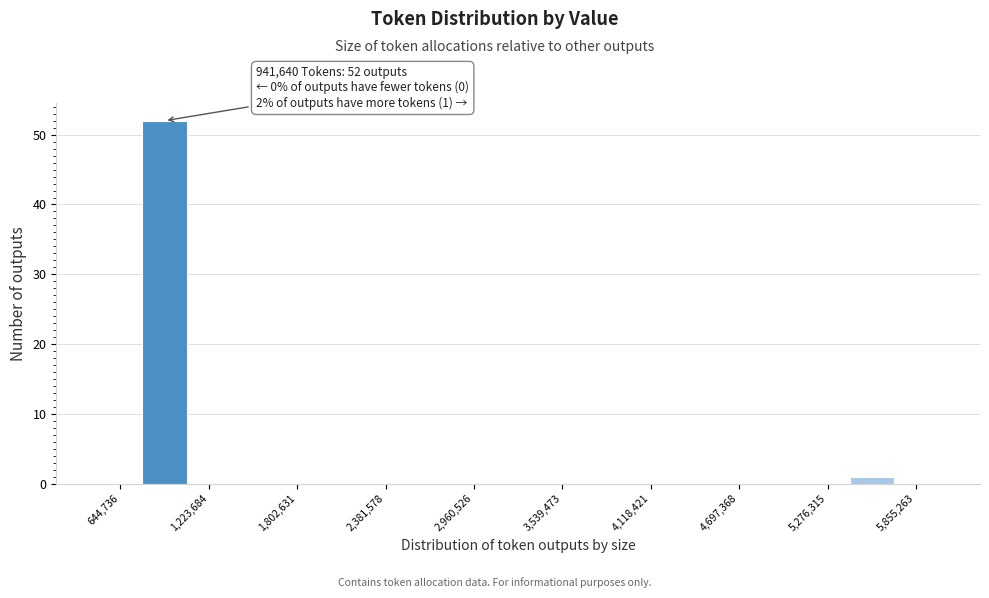

Around what value on the x-axis is the tallest bar? Give the approximate position of its centre, as read against the axis.

900000